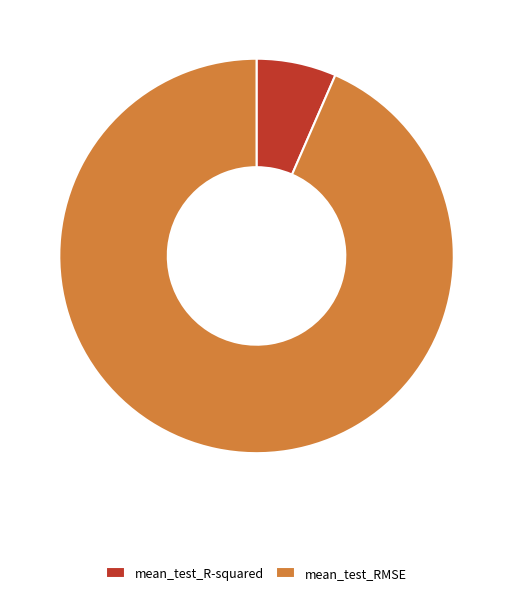

Rank the categories by value from lowest to highest.

mean_test_R-squared, mean_test_RMSE